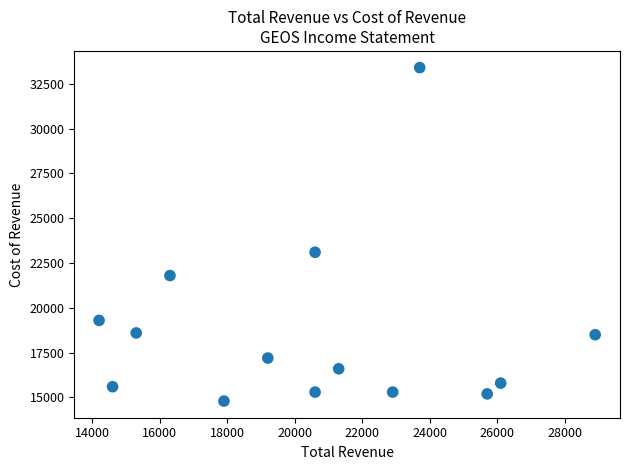

What is the range of Y values (max minus min)?

18600